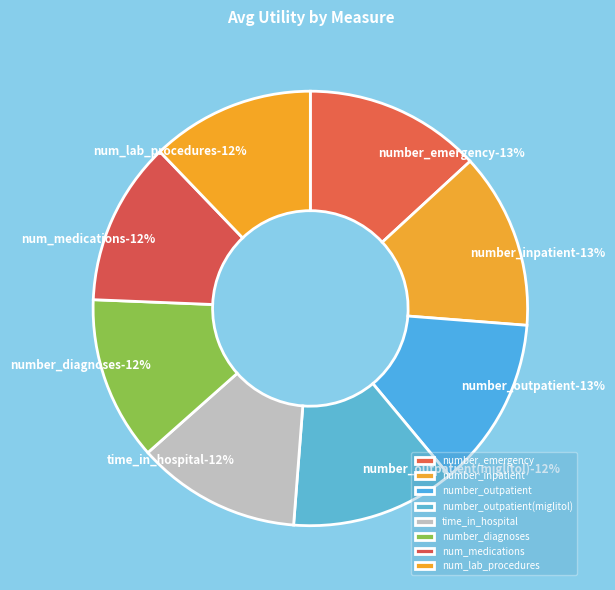

To the nearest percent, what portion does number_emergency represent?

13%